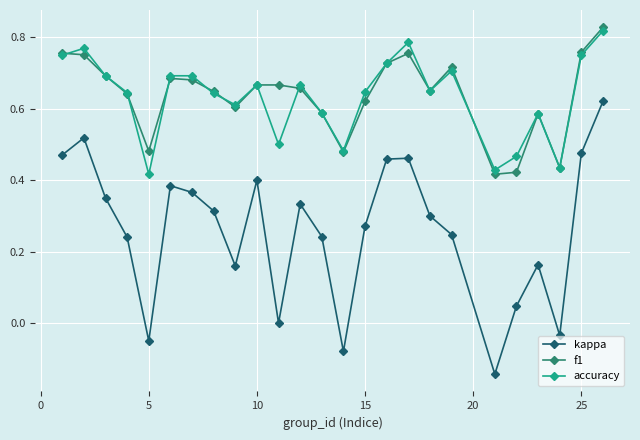

True or false: kappa and f1 intersect in this chart.

False